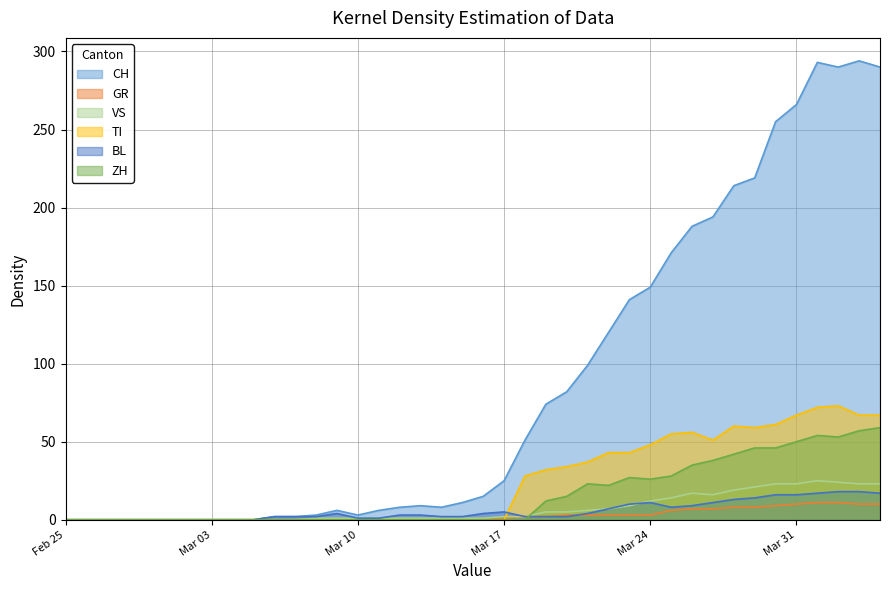

What is the maximum value for ZH?

59